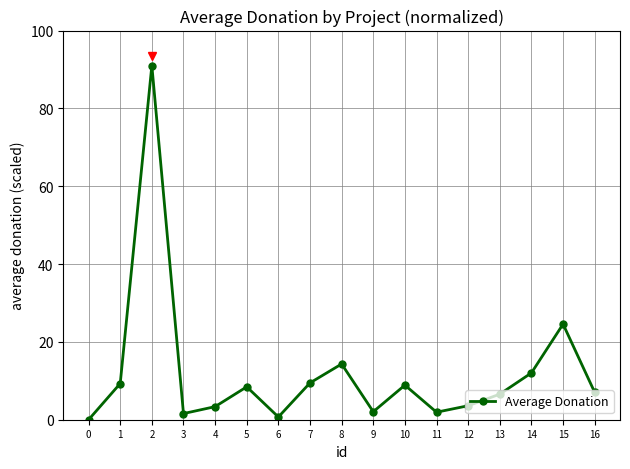

Which category has the highest value across all series?

2